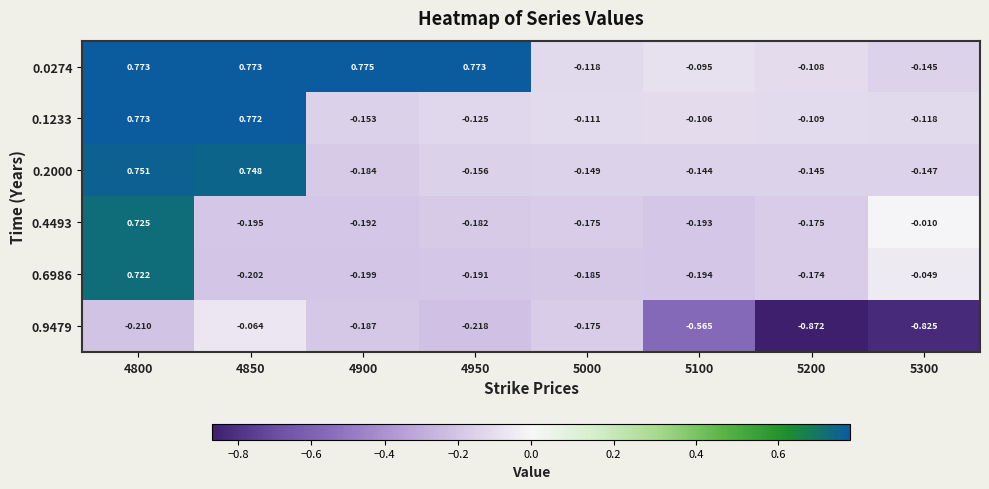

Is the value of 0.1233 at 4950 greater than the value of 0.4493 at 5100?

Yes